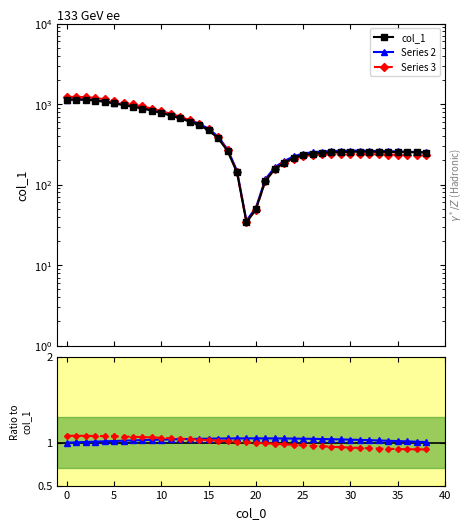

What are all the series names shown in the legend?

col_1, Series 2, Series 3